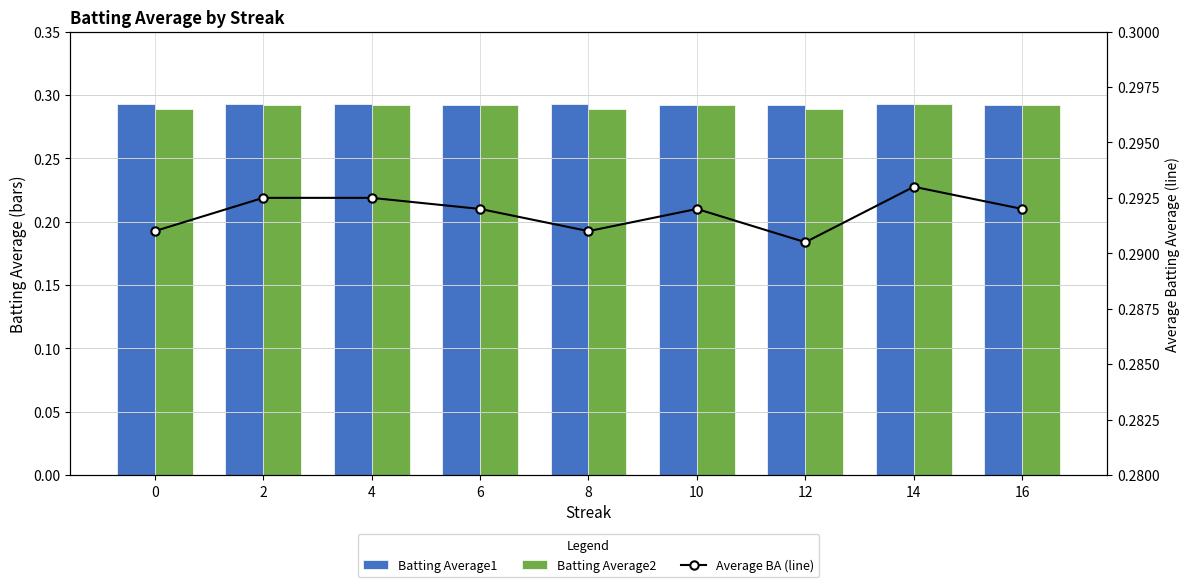

Between 4 and 14, which is larger?

4